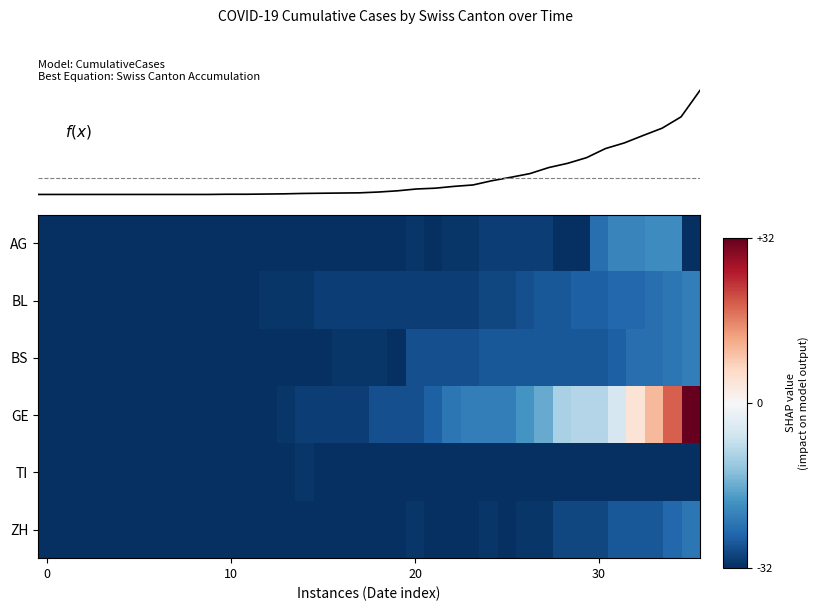

What is the spread (max minus min) of values at 32?

37.0